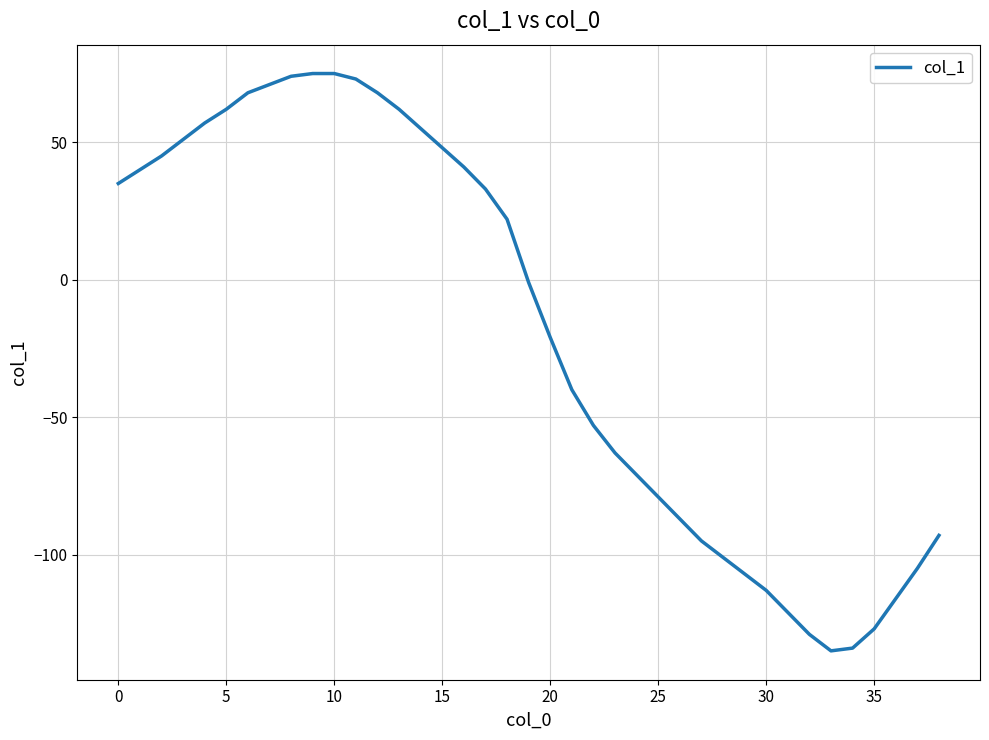

What is the average value?

-19